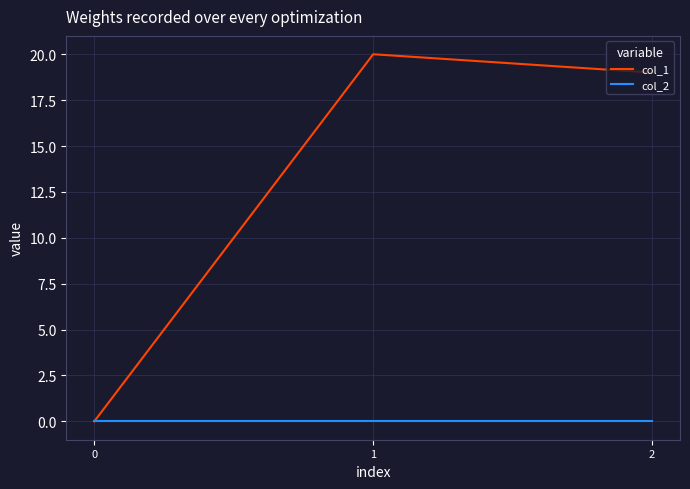

Is it true that col_1 equals 19 at 2?

True